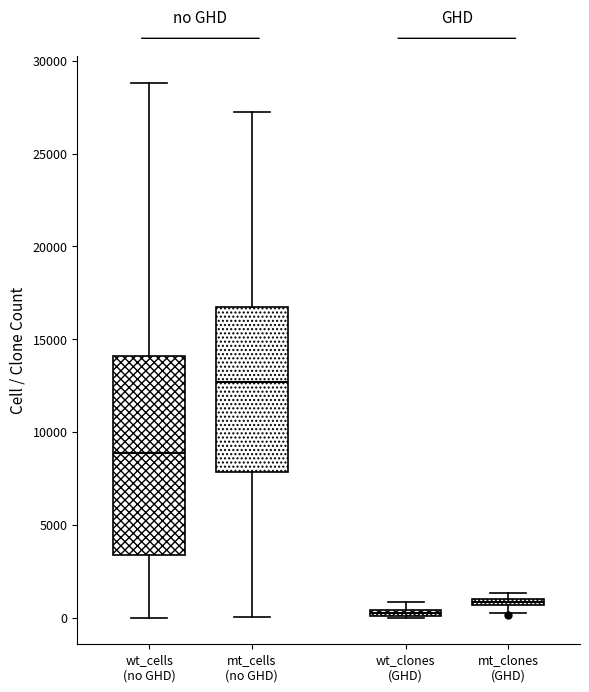

Which box has the highest median line?

mt_cells (no GHD)